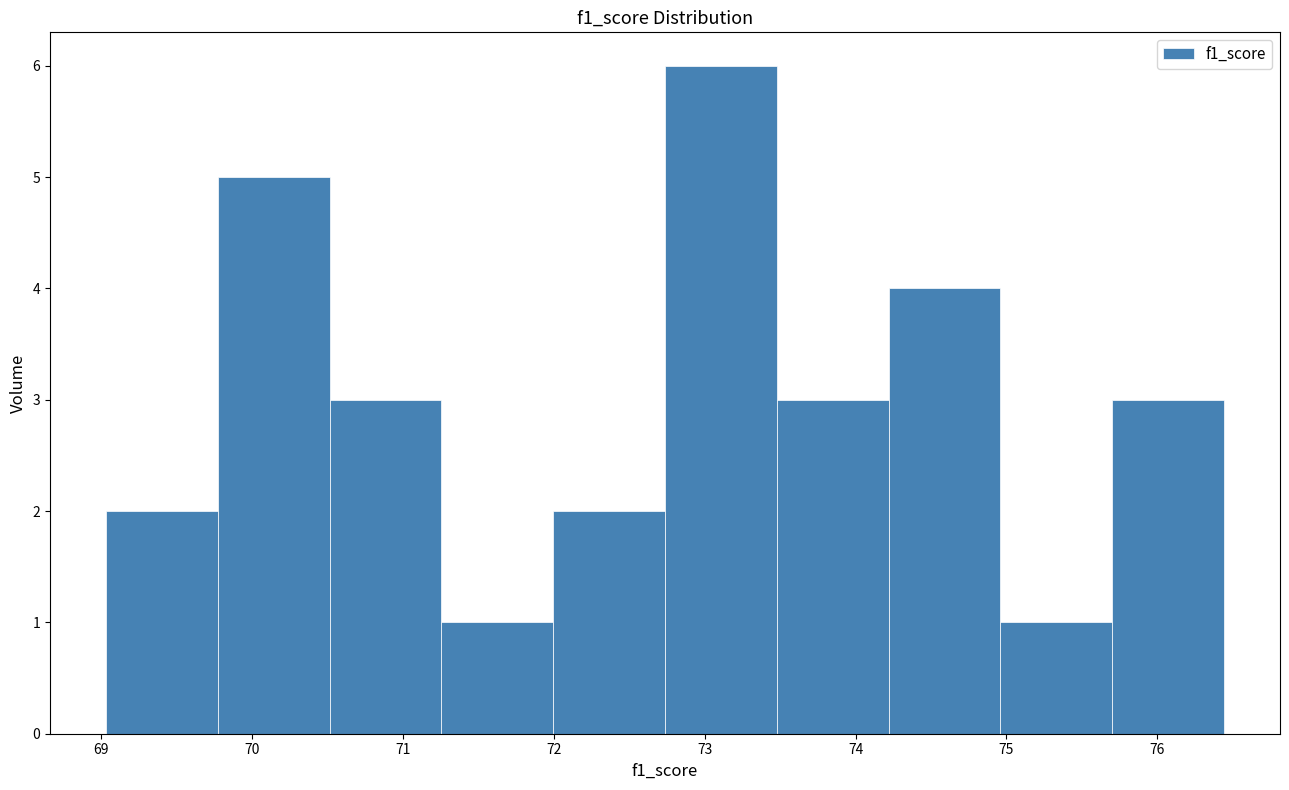

Reading left to right, list every bar in this chart as the range it spans on the x-axis followed by its height. Neither the bar edges nor the heights are printed on the chart, so give them approximately, as read against the axes.

69.0 to 69.8: 2
69.8 to 70.5: 5
70.5 to 71.3: 3
71.3 to 72.0: 1
72.0 to 72.7: 2
72.7 to 73.5: 6
73.5 to 74.2: 3
74.2 to 75.0: 4
75.0 to 75.7: 1
75.7 to 76.4: 3